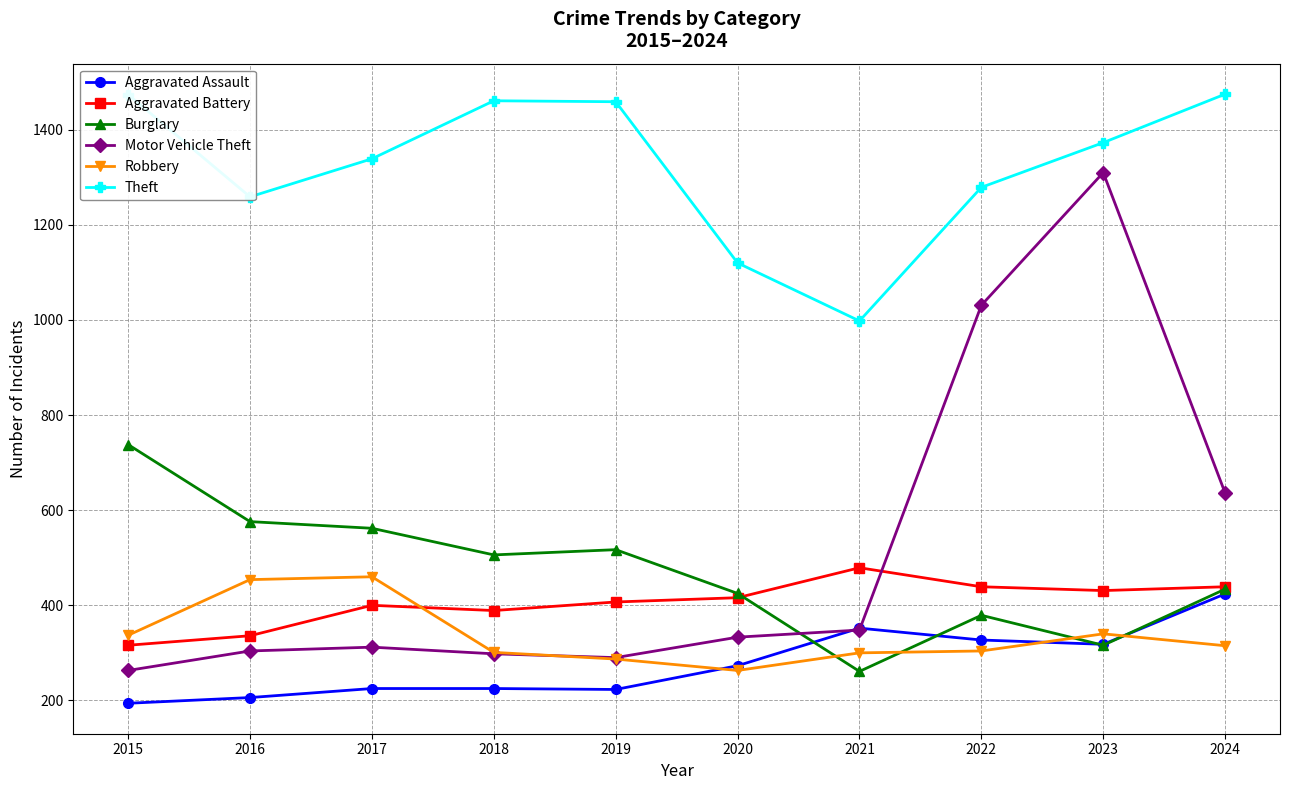

Rank the series by their maximum value, from lowest to highest.

Aggravated Assault, Robbery, Aggravated Battery, Burglary, Motor Vehicle Theft, Theft